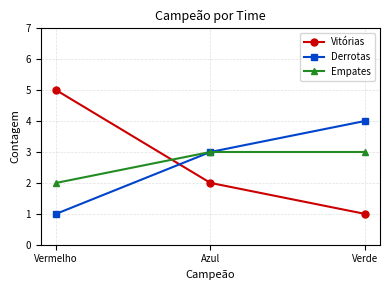

Rank the series at Verde from highest to lowest value.

Derrotas, Empates, Vitórias